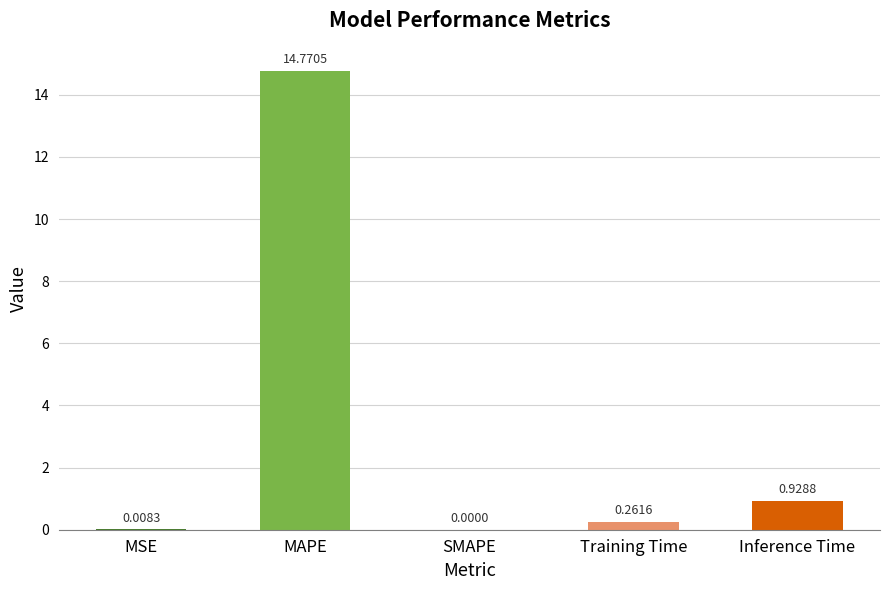

What is the sum of all values?

16.0